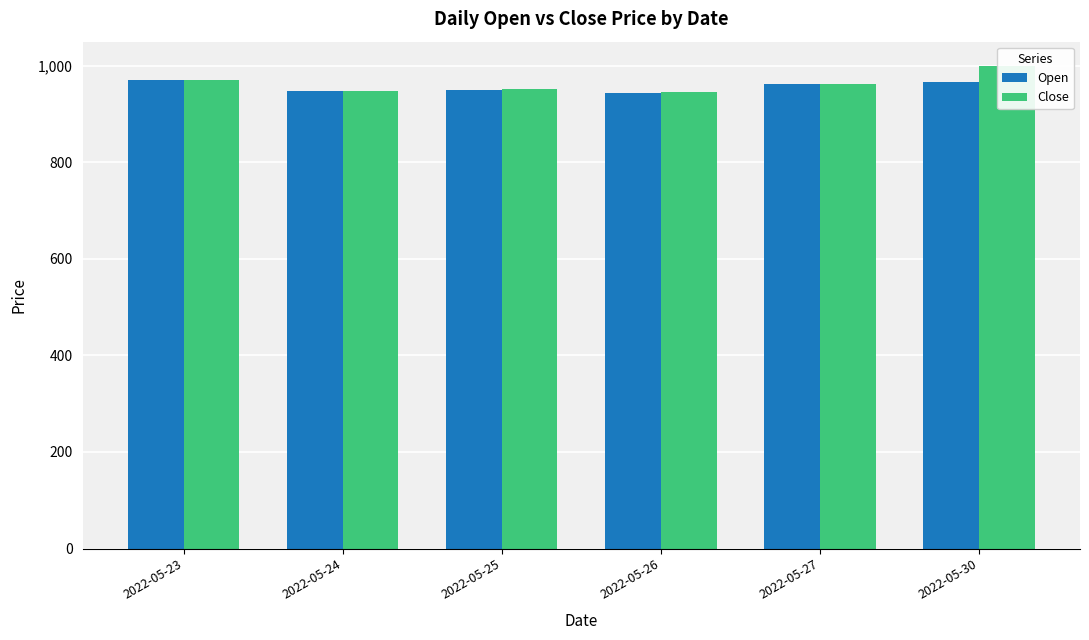

What is the total value across all series at 2022-05-25?

1901.6